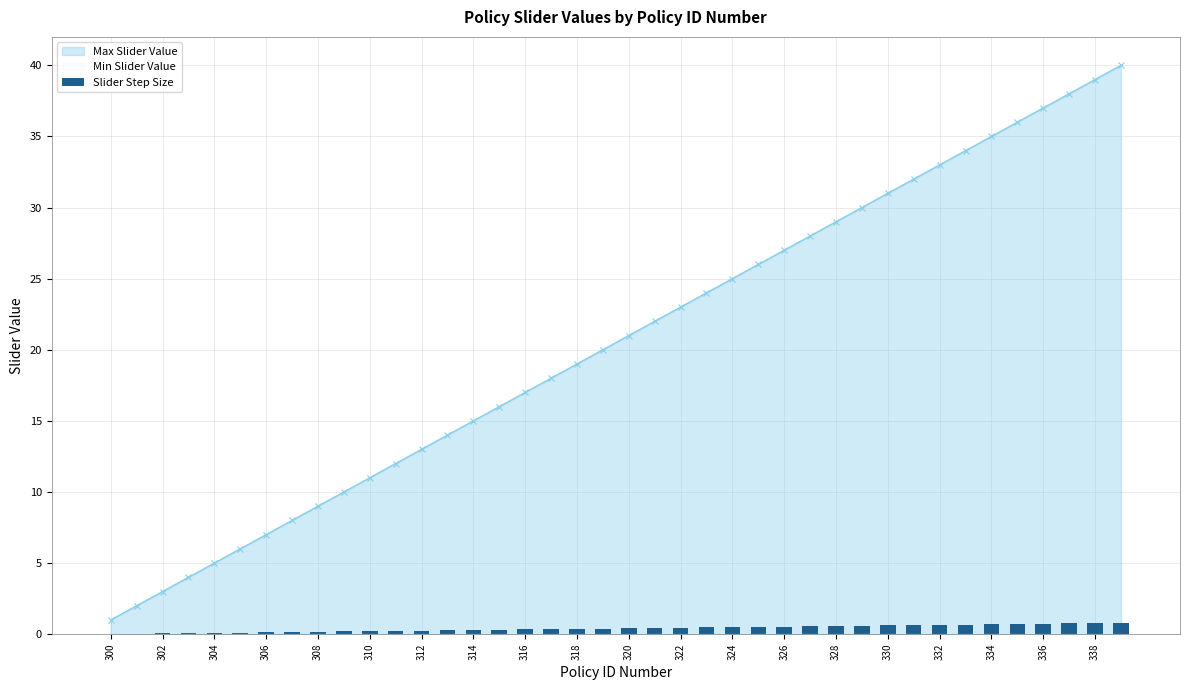

Is it true that Max Slider Value equals 7 at 330?

False